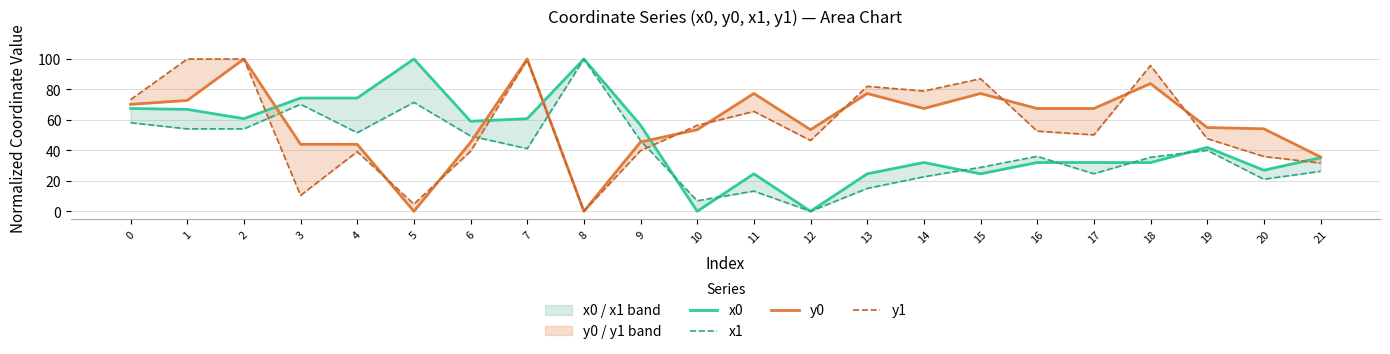

Between 4 and 9, which series saw the biggest shift?

x0